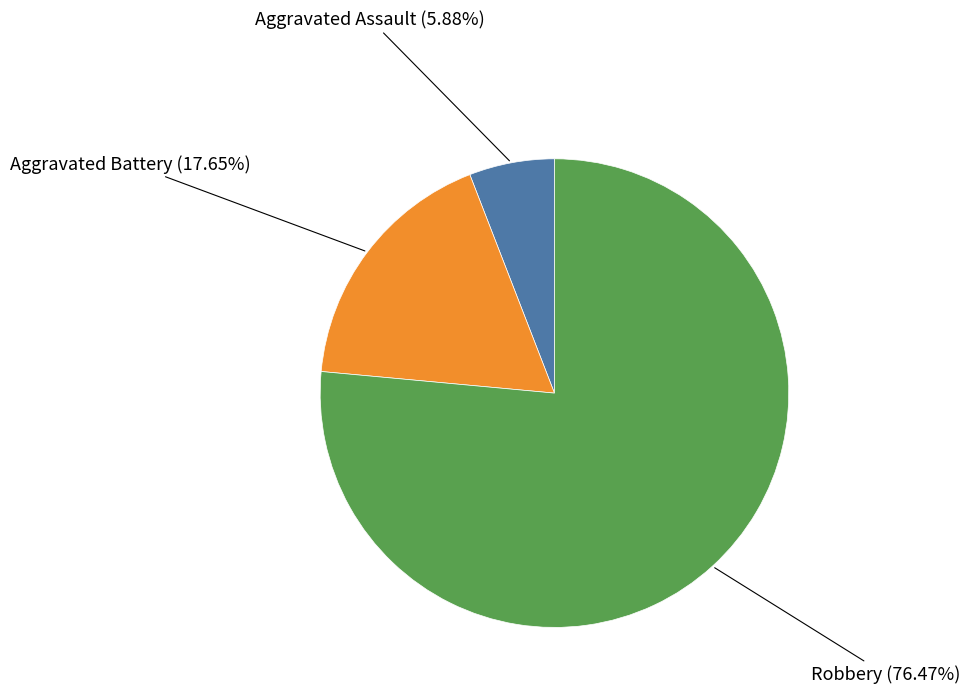

What is the largest slice in the pie chart?

Robbery